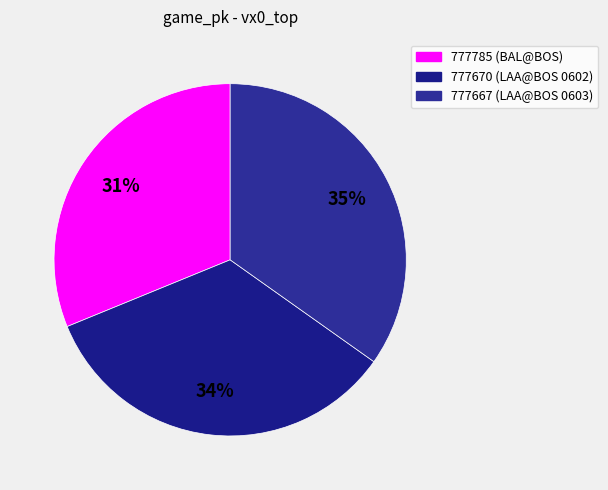

Which has a higher value, 777785 or 777667?

777667